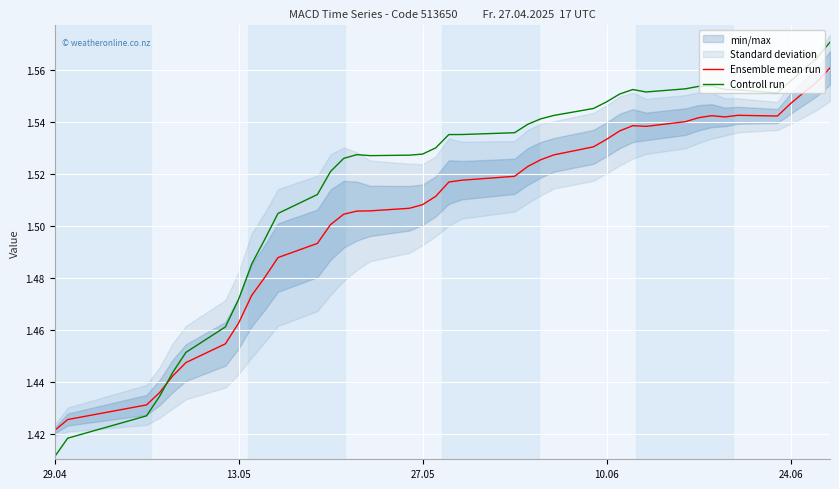

At which label is Controll run closest to 1?

29.04